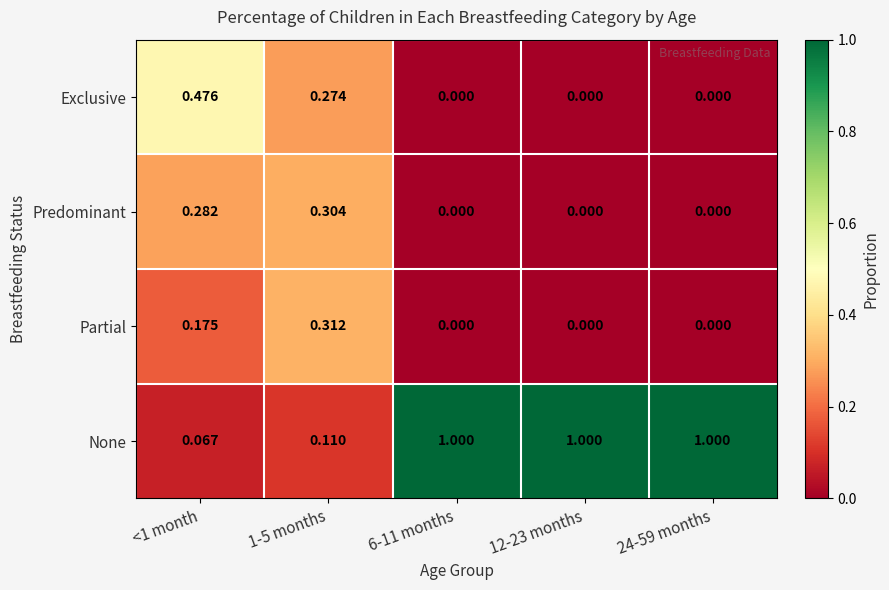

Which series has the largest total across all categories?

None